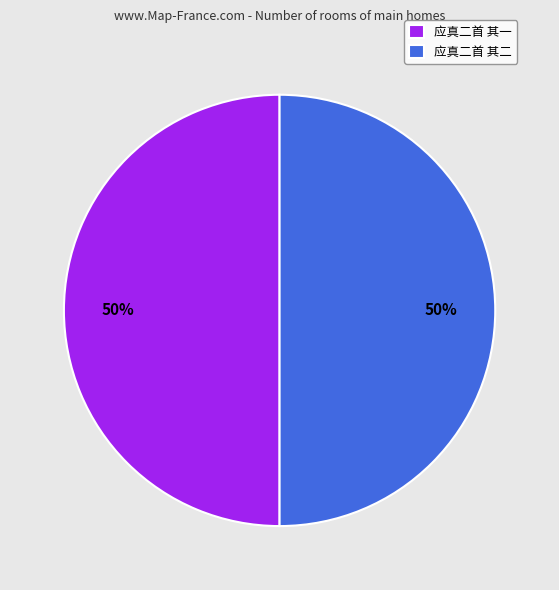

Do 应真二首 其一 and 应真二首 其二 together represent more than half of the pie?

Yes